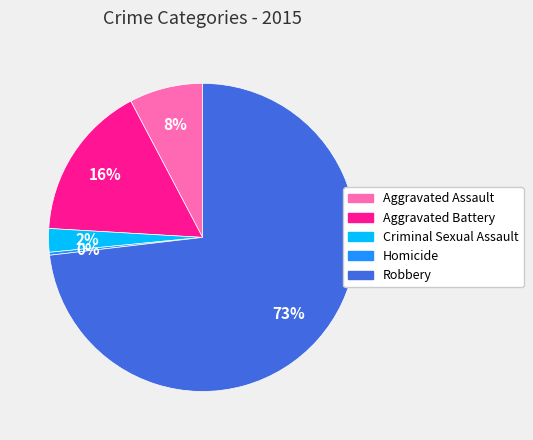

Is there a majority slice in this chart?

Yes